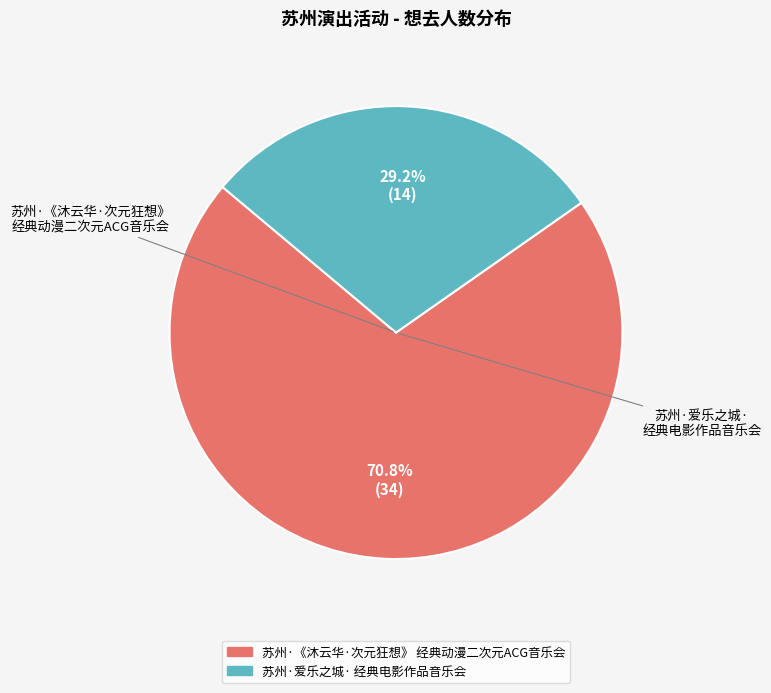

How many slices are in this pie chart?

2